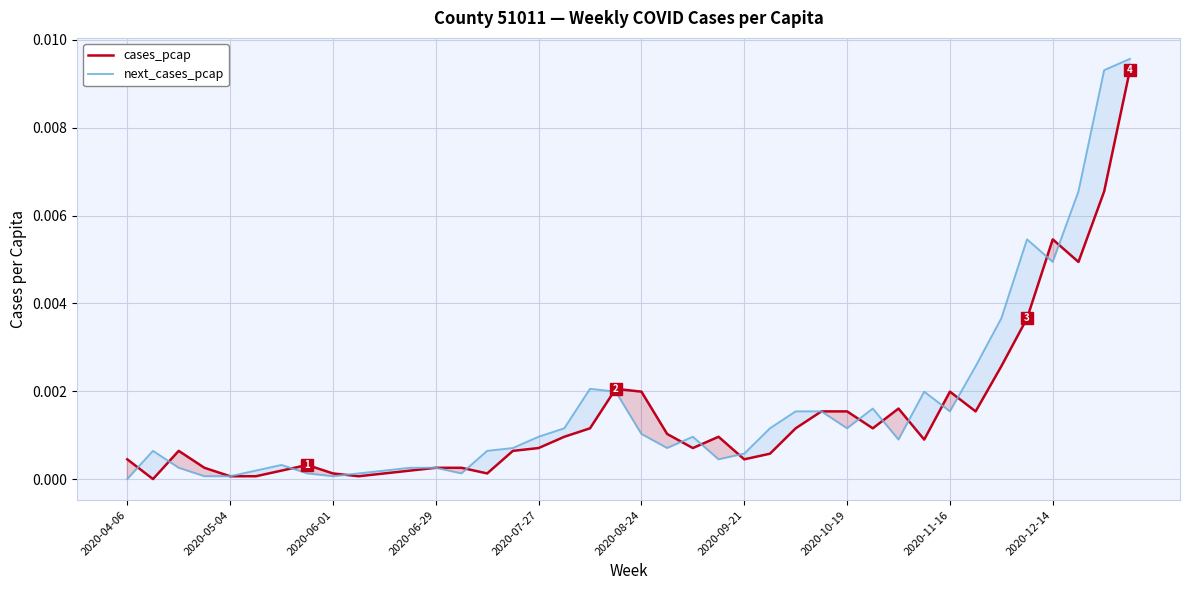

Which series has the largest range (max minus min)?

next_cases_pcap